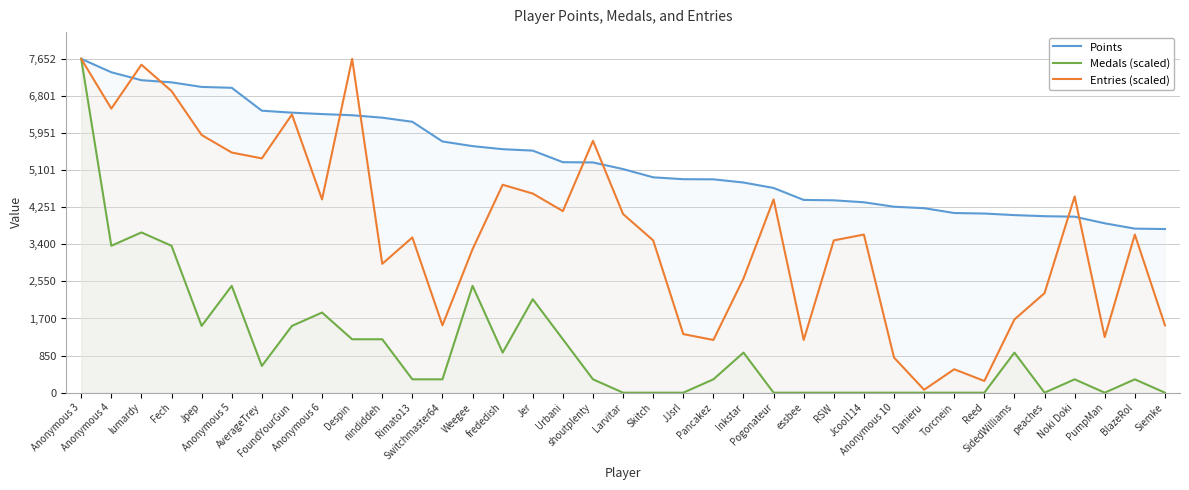

What value does the Entries (scaled) series have at Despin?

7652.0